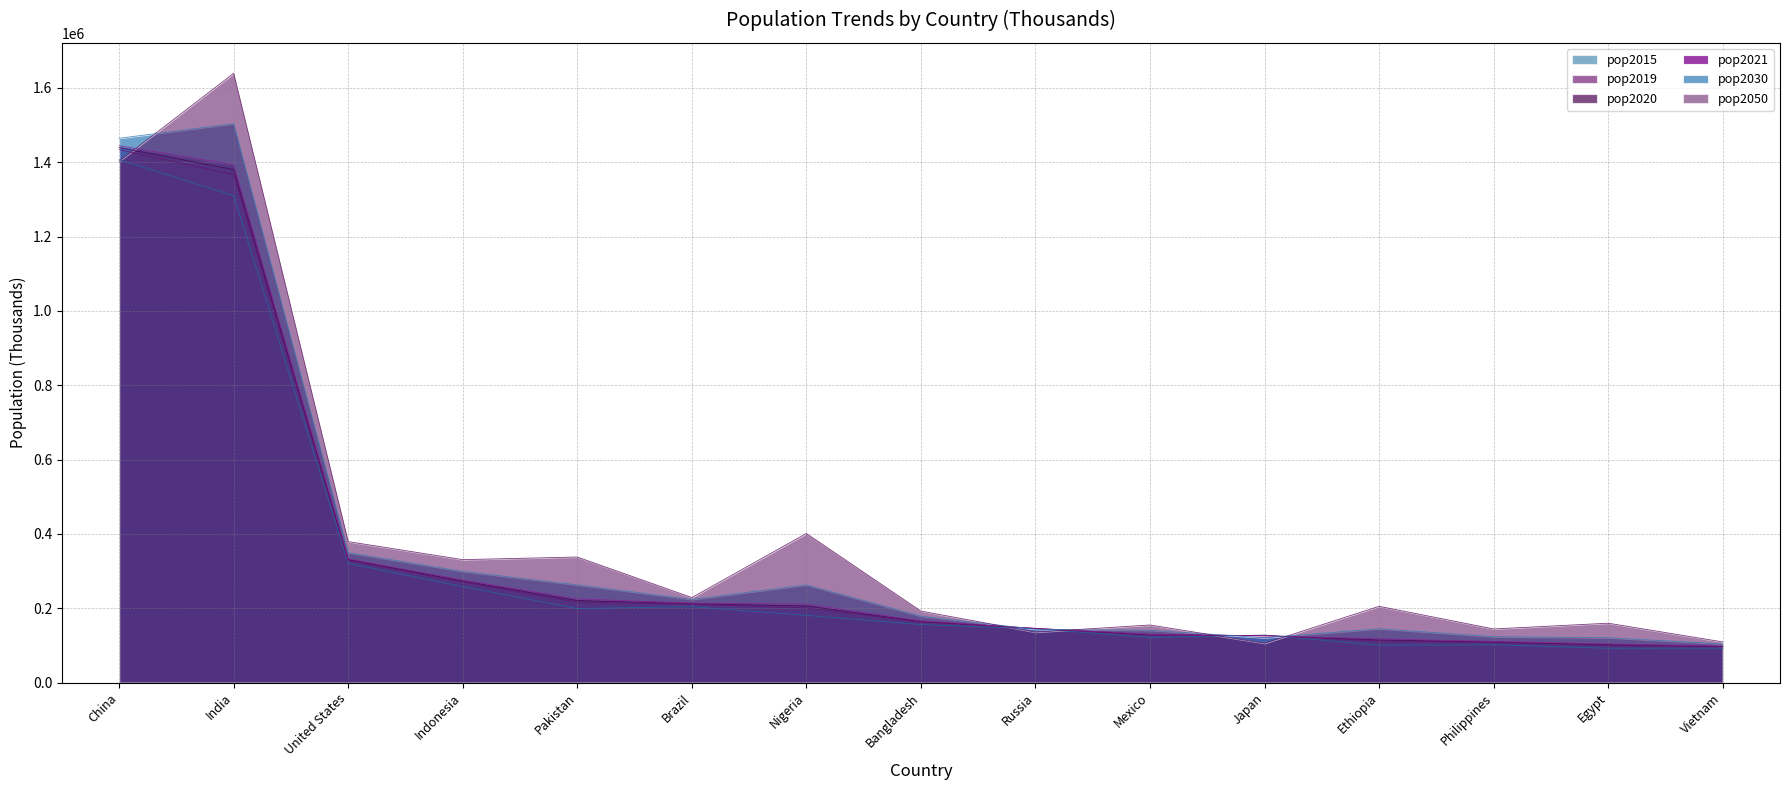

Reading left to right, list all the values displayed in this chart.

pop2019: 1433783.7	1366417.8	329064.9	270625.6	216565.3	211049.5	200963.6	163046.2	145872.3	127575.5	126860.3	112078.7	108116.6	100388.1	96462.1
pop2015: 1406847.9	1310152.4	320878.3	258383.3	199427.0	204471.8	181137.4	156256.3	144985.1	121858.3	127985.1	100835.5	102113.2	92442.5	92677.1
pop2020: 1439323.8	1380004.4	331002.7	273523.6	220892.3	212559.4	206139.6	164689.4	145934.5	128932.8	126476.5	114963.6	109581.1	102334.4	97338.6
pop2021: 1444216.1	1393409.0	332915.1	276361.8	225199.9	213993.4	211400.7	166303.5	145912.0	130262.2	126050.8	117876.2	111046.9	104258.3	98168.8
pop2030: 1464340.2	1503642.3	349641.9	299198.4	262958.8	223852.1	262977.3	178993.9	143347.5	140875.8	120758.1	144944.3	123697.9	120831.6	104163.5
pop2050: 1402405.2	1639176.0	379419.1	330904.7	338013.2	228980.4	401315.0	192567.8	135824.5	155150.8	105804.0	205410.7	144488.2	159956.8	109605.0